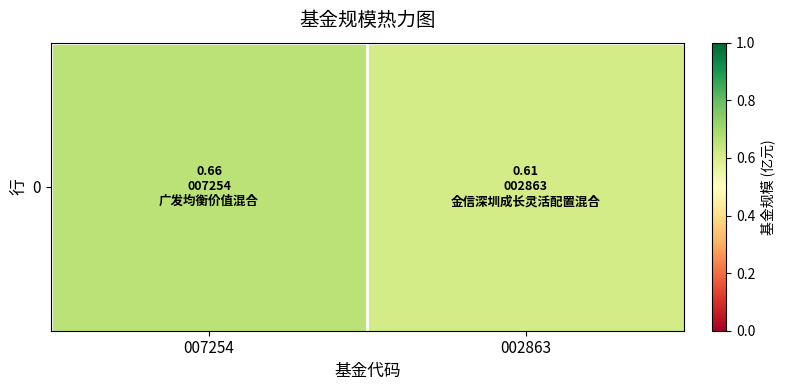

Reading right to left, extract all data points from this chart.

0.6	0.7